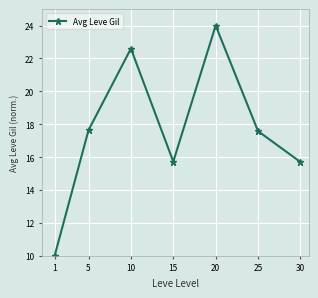

How many series are shown in this chart?

1